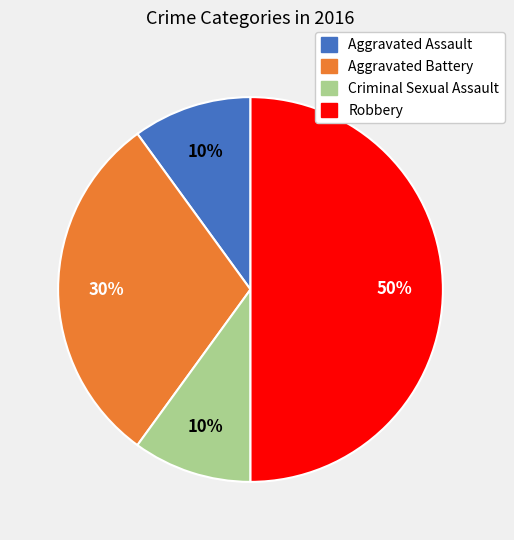

To the nearest percent, what is the average slice percentage?

25%